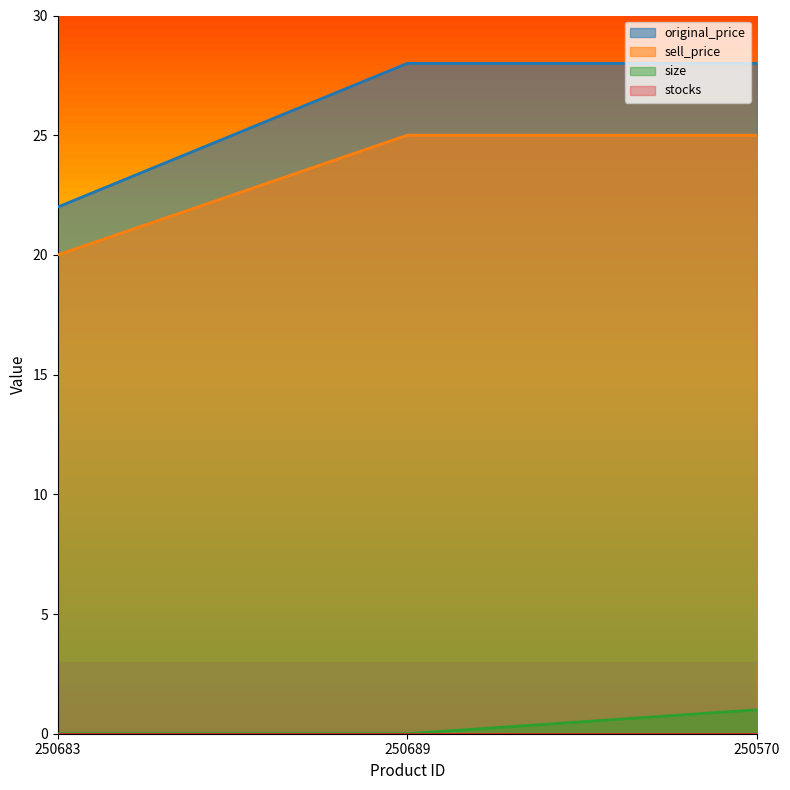

What value does the original_price series have at 250570?

28